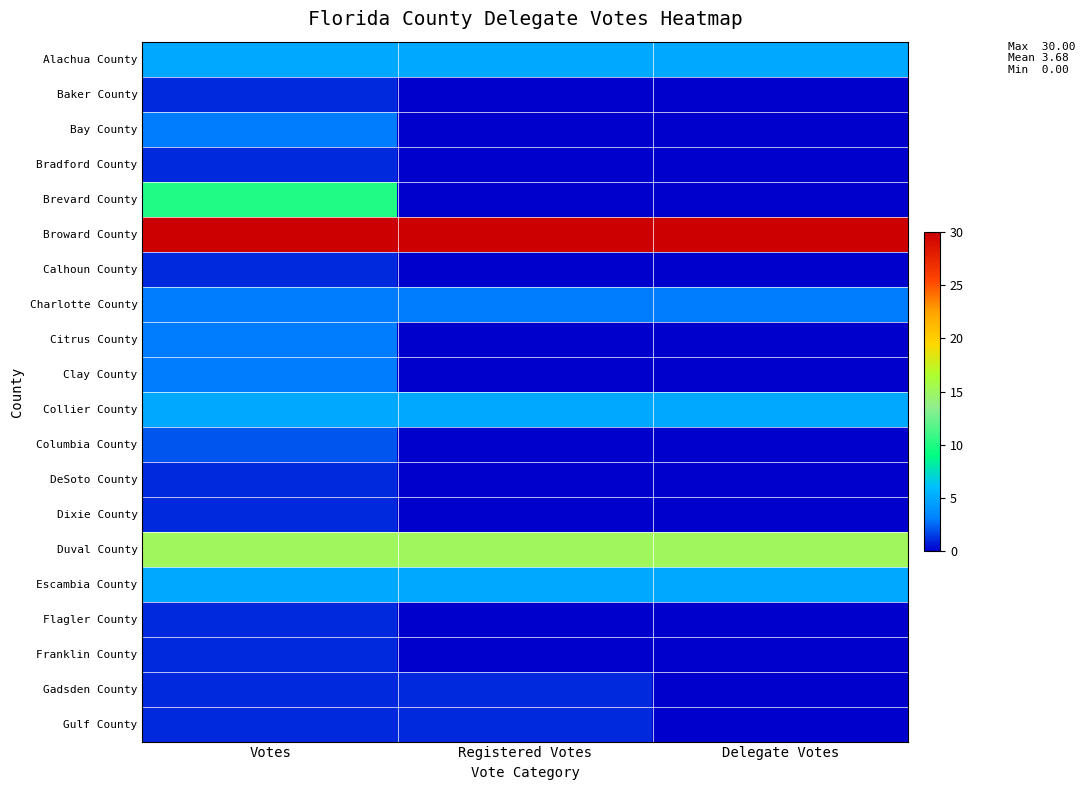

Which category has the highest value across all series?

Votes